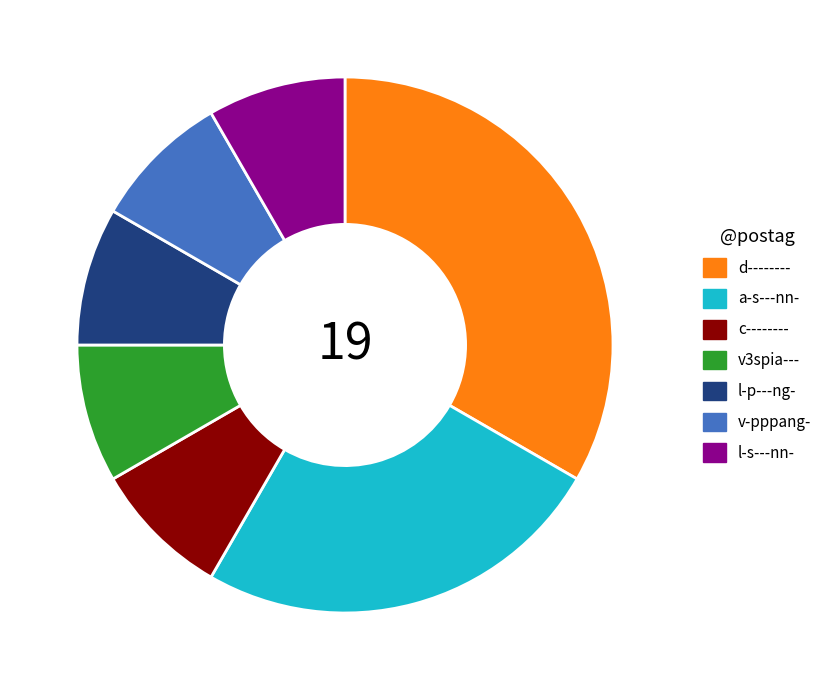

Between v-pppang- and a-s---nn-, which is larger?

a-s---nn-